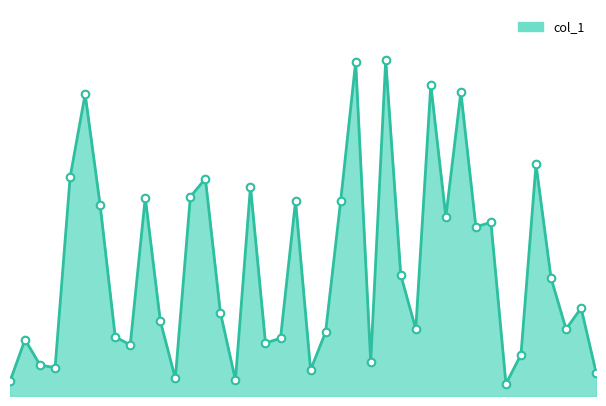

Is this an area chart (filled region under the line)?

Yes